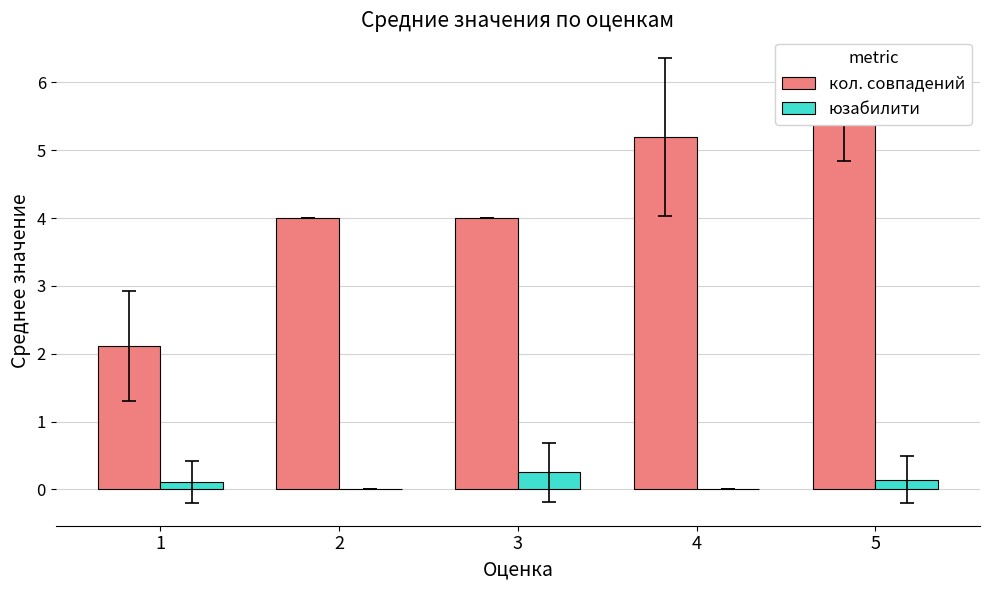

List the labels in order of юзабилити value, smallest first.

2, 4, 1, 5, 3